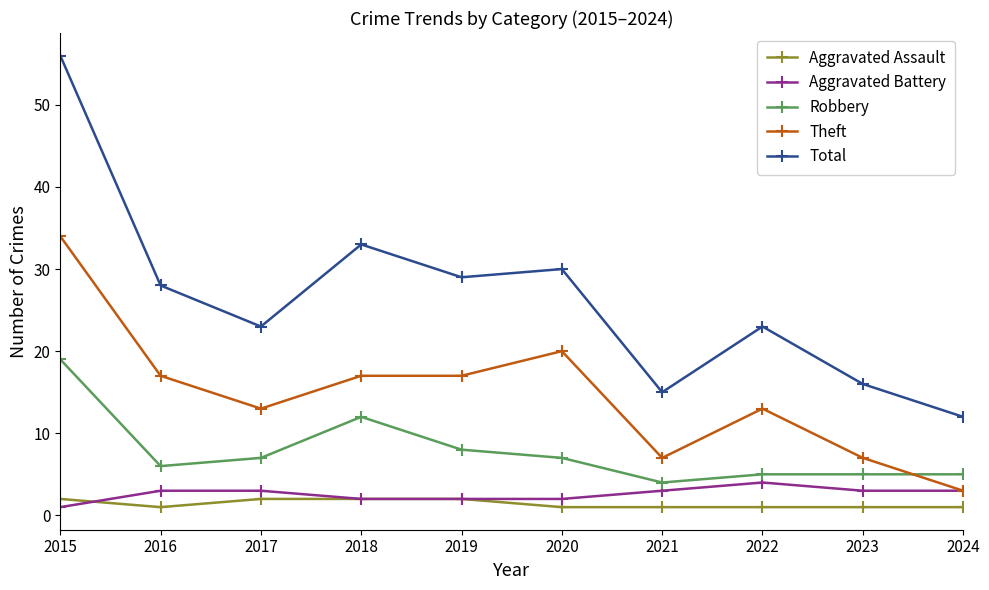

How many distinct data groups are displayed?

5